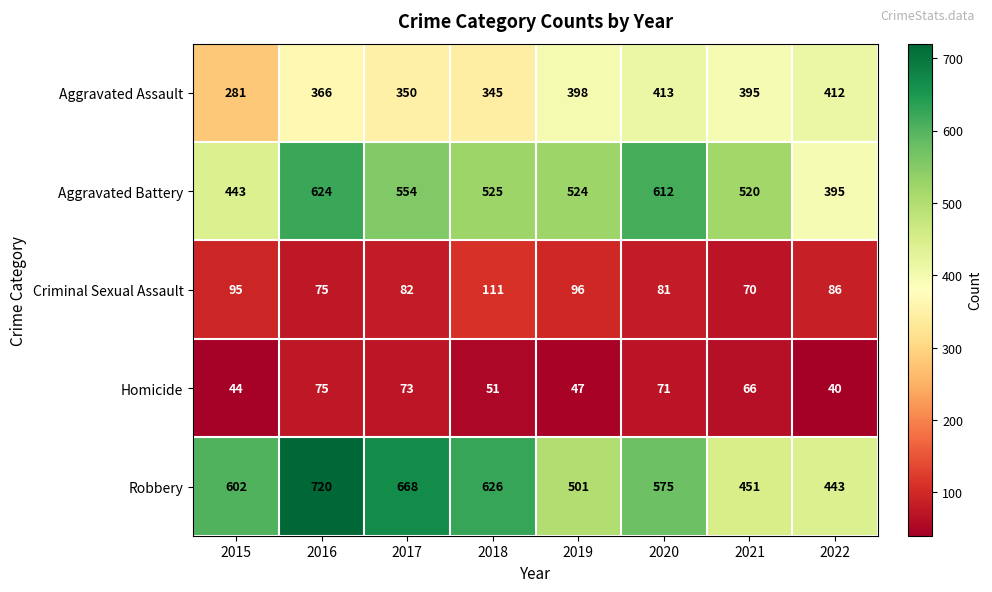

Where does the Aggravated Assault series first go above 395?

2019